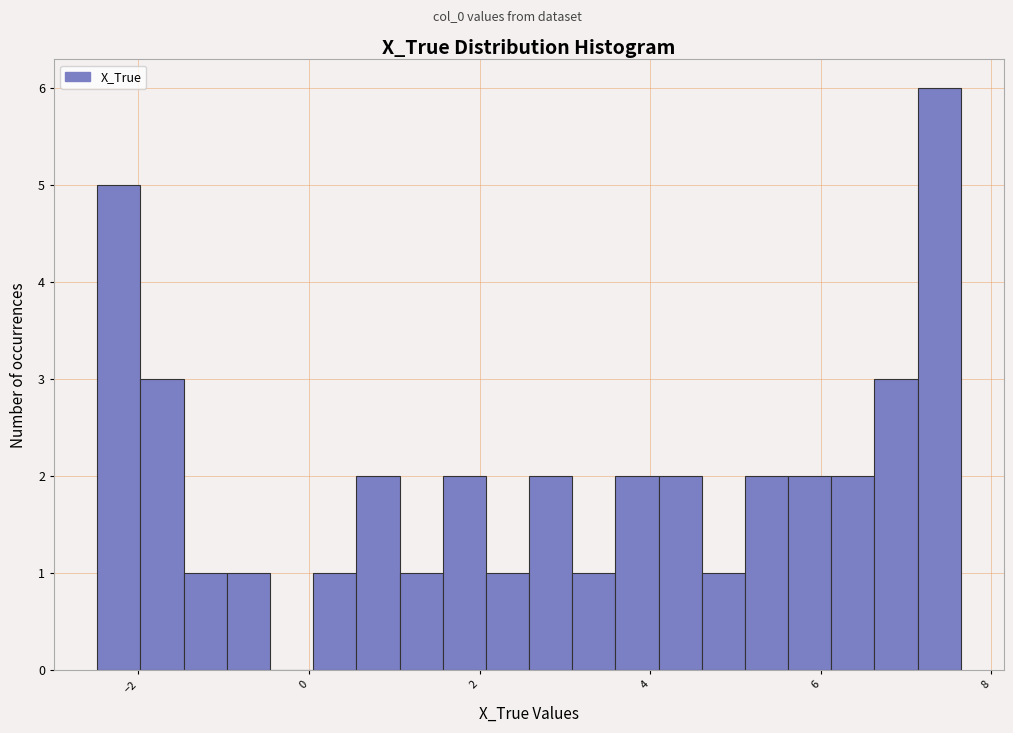

Around what value on the x-axis is the tallest bar? Give the approximate position of its centre, as read against the axis.

7.4